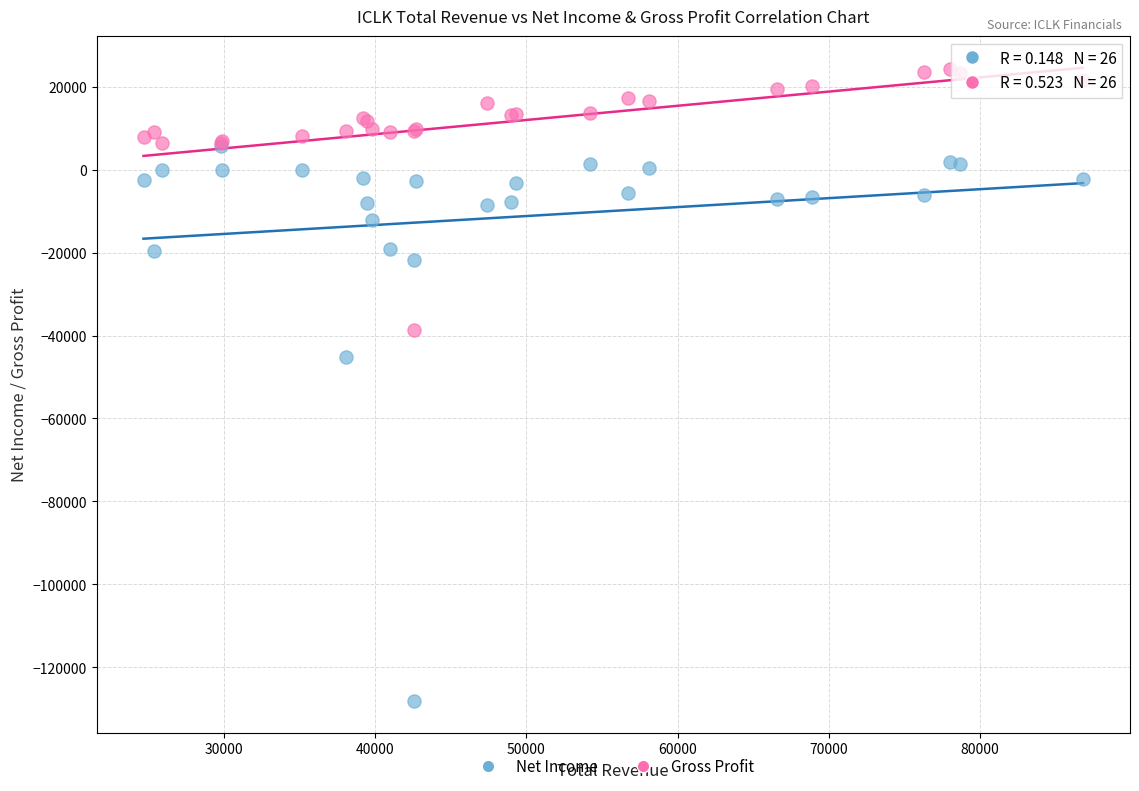

In the Net Income series, what Y value is closest to -61250?

-45100